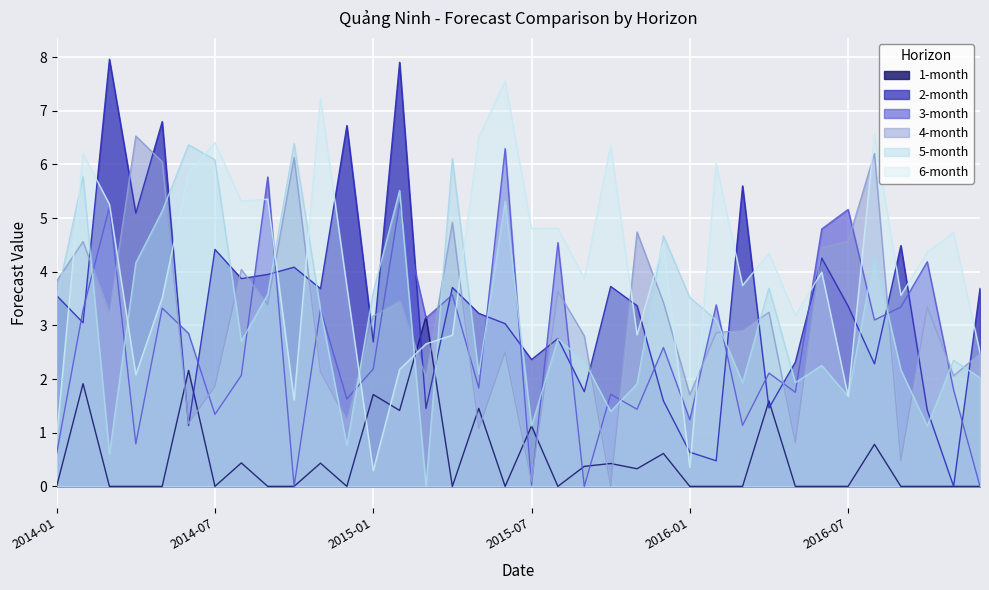

Reading left to right, list all the values displayed in this chart.

1-month: 2014-01=0.0	2014-02=1.9	2014-03=0.0	2014-04=0.0	2014-05=0.0	2014-06=2.2	2014-07=0.0	2014-08=0.4	2014-09=0.0	2014-10=0.0	2014-11=0.4	2014-12=0.0	2015-01=1.7	2015-02=1.4	2015-03=3.2	2015-04=0.0	2015-05=1.5	2015-06=0.0	2015-07=1.1	2015-08=0.0	2015-09=0.4	2015-10=0.4	2015-11=0.3	2015-12=0.6	2016-01=0.0	2016-02=0.0	2016-03=0.0	2016-04=1.6	2016-05=0.0	2016-06=0.0	2016-07=0.0	2016-08=0.8	2016-09=0.0	2016-10=0.0	2016-11=0.0	2016-12=0.0
2-month: 2014-01=3.6	2014-02=3.1	2014-03=8.0	2014-04=5.1	2014-05=6.8	2014-06=1.1	2014-07=4.4	2014-08=3.9	2014-09=4.0	2014-10=4.1	2014-11=3.7	2014-12=6.7	2015-01=2.7	2015-02=7.9	2015-03=1.5	2015-04=3.7	2015-05=3.2	2015-06=3.0	2015-07=2.4	2015-08=2.8	2015-09=1.8	2015-10=3.7	2015-11=3.4	2015-12=1.6	2016-01=0.6	2016-02=0.5	2016-03=5.6	2016-04=1.5	2016-05=2.3	2016-06=4.3	2016-07=3.4	2016-08=2.3	2016-09=4.5	2016-10=1.4	2016-11=0.0	2016-12=3.7
3-month: 2014-01=0.6	2014-02=3.3	2014-03=5.2	2014-04=0.8	2014-05=3.3	2014-06=2.9	2014-07=1.3	2014-08=2.1	2014-09=5.8	2014-10=0.0	2014-11=3.3	2014-12=1.6	2015-01=2.2	2015-02=5.3	2015-03=3.1	2015-04=3.6	2015-05=1.8	2015-06=6.3	2015-07=0.0	2015-08=4.5	2015-09=0.0	2015-10=1.7	2015-11=1.4	2015-12=2.6	2016-01=1.2	2016-02=3.4	2016-03=1.1	2016-04=2.1	2016-05=1.8	2016-06=4.8	2016-07=5.2	2016-08=3.1	2016-09=3.3	2016-10=4.2	2016-11=1.8	2016-12=0.0
4-month: 2014-01=3.8	2014-02=4.6	2014-03=3.2	2014-04=6.5	2014-05=6.1	2014-06=1.2	2014-07=1.9	2014-08=4.0	2014-09=3.4	2014-10=6.1	2014-11=2.1	2014-12=1.2	2015-01=3.2	2015-02=3.5	2015-03=2.0	2015-04=4.9	2015-05=1.1	2015-06=2.5	2015-07=0.1	2015-08=3.6	2015-09=2.8	2015-10=0.0	2015-11=4.7	2015-12=3.4	2016-01=1.7	2016-02=2.9	2016-03=2.9	2016-04=3.2	2016-05=0.8	2016-06=4.4	2016-07=4.6	2016-08=6.2	2016-09=0.5	2016-10=3.3	2016-11=2.1	2016-12=2.5
5-month: 2014-01=3.5	2014-02=5.8	2014-03=0.6	2014-04=4.2	2014-05=5.1	2014-06=6.4	2014-07=6.1	2014-08=2.7	2014-09=3.6	2014-10=6.4	2014-11=3.3	2014-12=0.8	2015-01=3.6	2015-02=5.5	2015-03=0.0	2015-04=6.1	2015-05=2.1	2015-06=5.3	2015-07=1.1	2015-08=2.7	2015-09=2.3	2015-10=1.4	2015-11=1.9	2015-12=4.7	2016-01=3.5	2016-02=3.1	2016-03=1.9	2016-04=3.7	2016-05=1.9	2016-06=2.3	2016-07=1.7	2016-08=4.3	2016-09=2.2	2016-10=1.1	2016-11=2.3	2016-12=2.0
6-month: 2014-01=0.9	2014-02=6.2	2014-03=5.3	2014-04=2.1	2014-05=3.5	2014-06=5.8	2014-07=6.4	2014-08=5.3	2014-09=5.4	2014-10=1.6	2014-11=7.2	2014-12=3.7	2015-01=0.3	2015-02=2.2	2015-03=2.7	2015-04=2.8	2015-05=6.5	2015-06=7.6	2015-07=4.8	2015-08=4.8	2015-09=3.9	2015-10=6.4	2015-11=2.8	2015-12=4.5	2016-01=0.4	2016-02=6.0	2016-03=3.7	2016-04=4.3	2016-05=3.2	2016-06=4.0	2016-07=1.7	2016-08=6.6	2016-09=3.6	2016-10=4.4	2016-11=4.7	2016-12=2.5